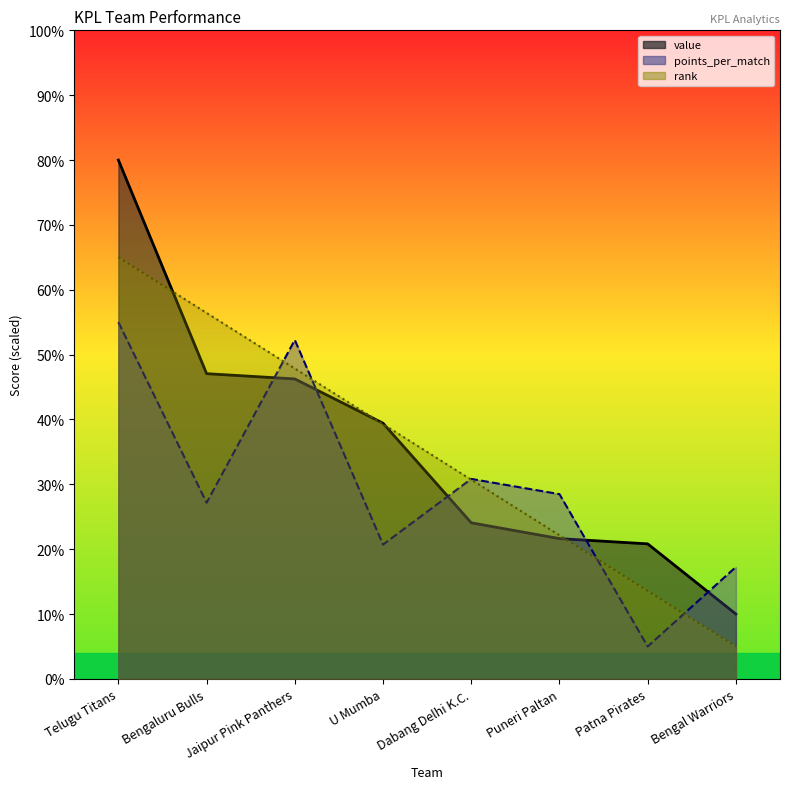

What is the label of the 8th point from the right?

Telugu Titans